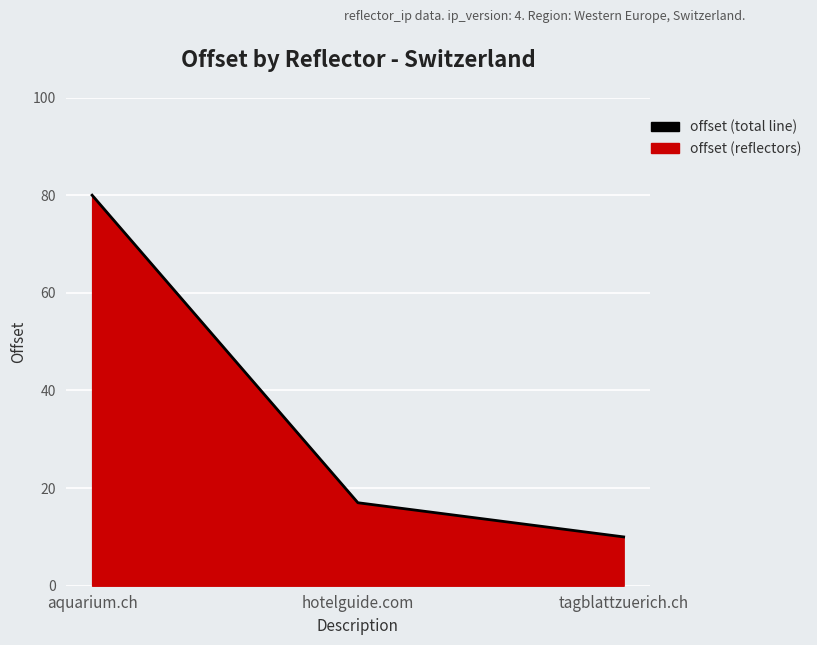

How many lines are shown in the chart?

1